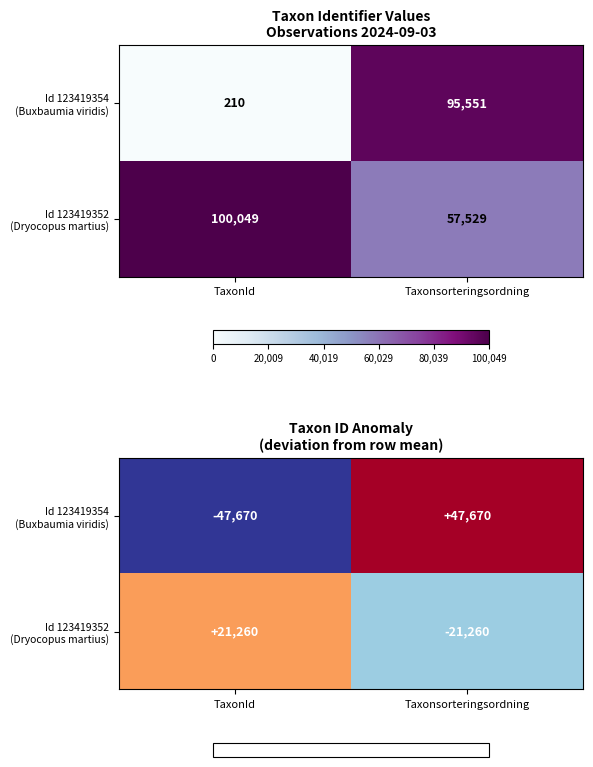

Between TaxonId and Taxonsorteringsordning, which series saw the biggest shift?

Id 123419354 (Buxbaumia viridis)